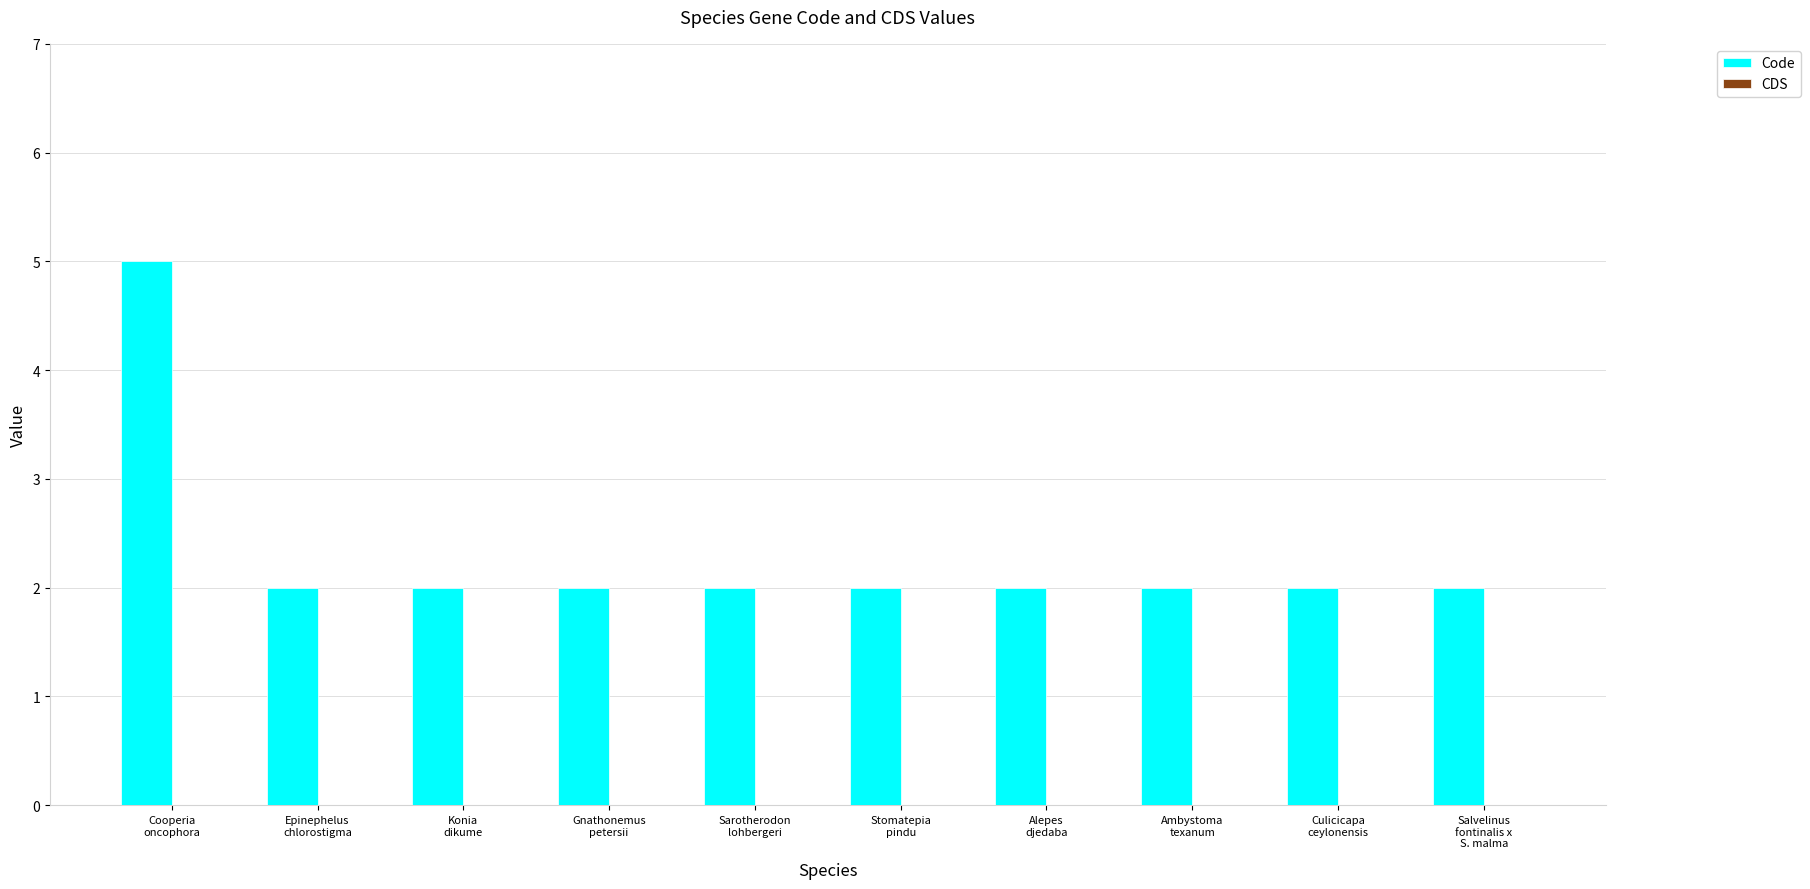

What is the maximum value shown in the chart?

5